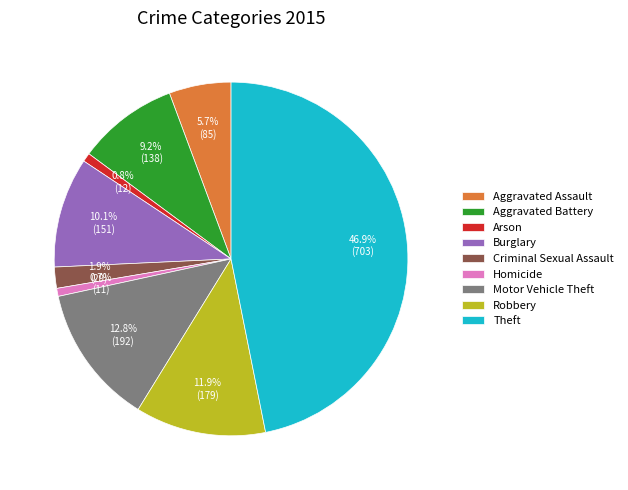

To the nearest percent, what is the difference between the largest and smallest slice percentages?

46%